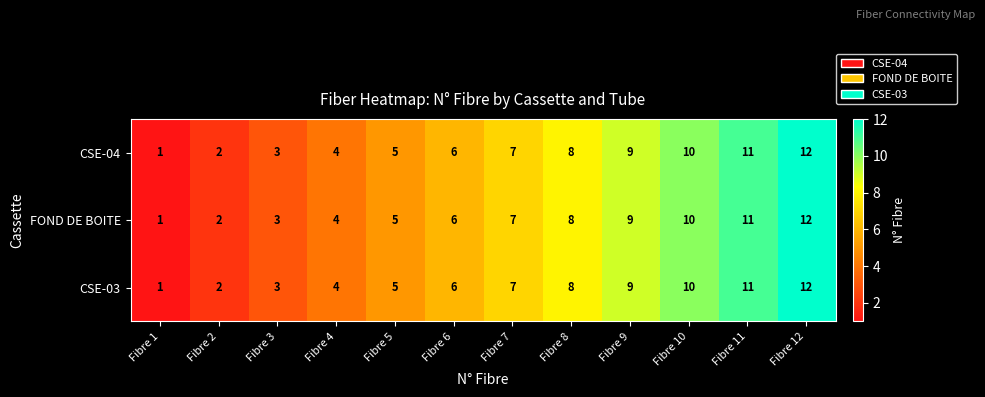

What is the approximate value of FOND DE BOITE at Fibre 6, to the nearest 10?

10